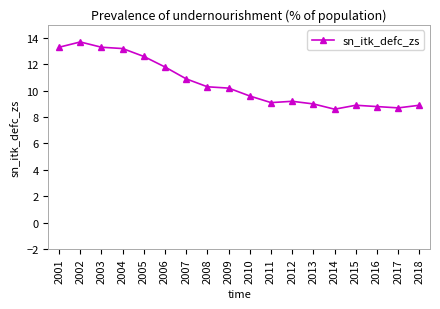

Reading left to right, extract all data points from this chart.

13.3	13.7	13.3	13.2	12.6	11.8	10.9	10.3	10.2	9.6	9.1	9.2	9.0	8.6	8.9	8.8	8.7	8.9